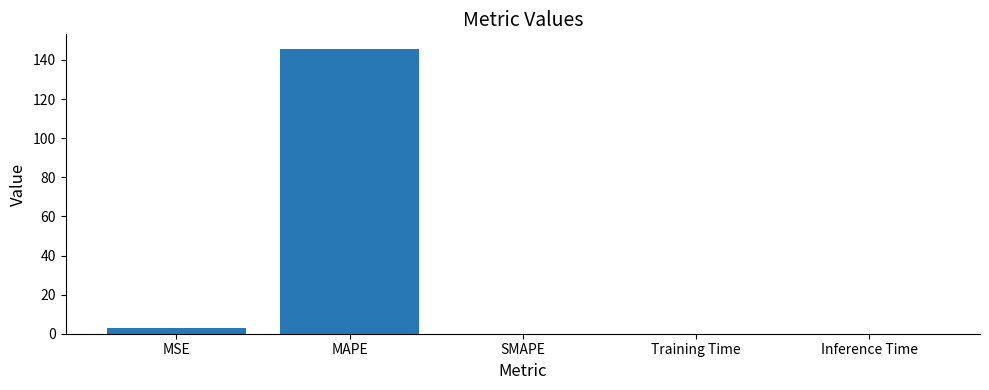

What is the sum of all values?

148.9